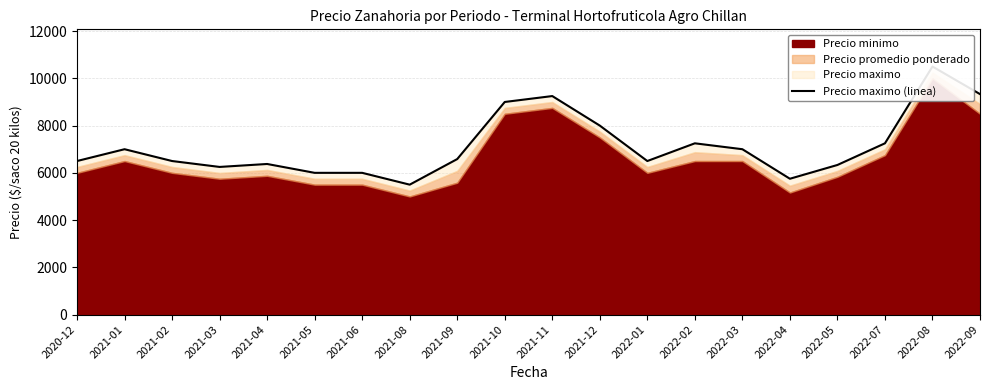

True or false: the data shows 10466 at 2022-07.

False